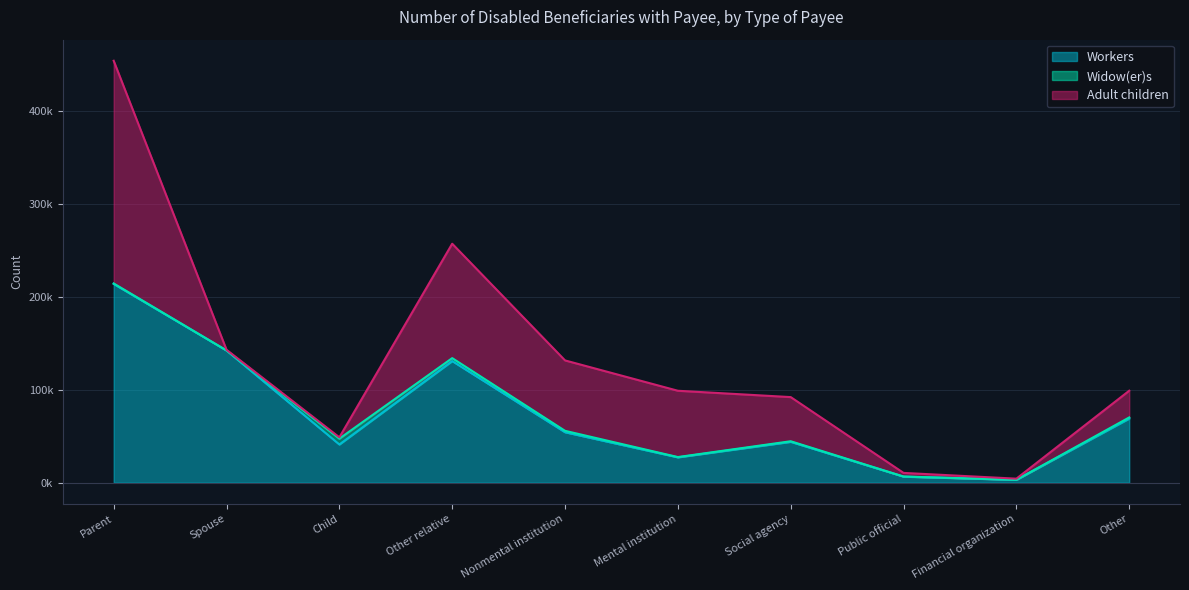

At which label is Widow(er)s closest to 3143?

Other relative